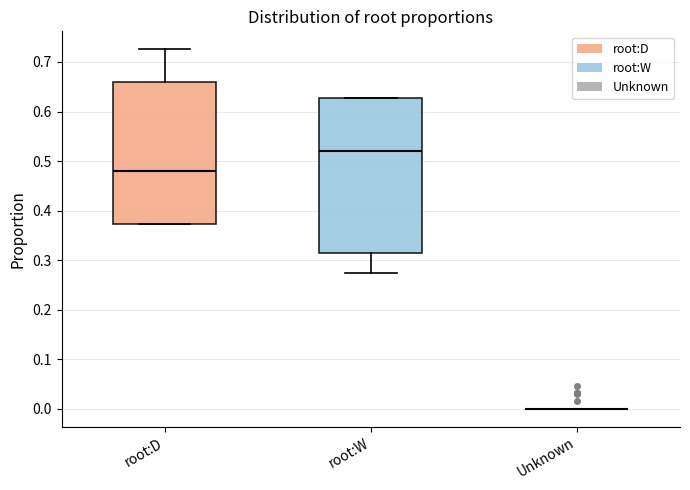

Reading left to right, transcribe this box plot: for each box, give where its median line is, the range the box spans, and where its two whiskers end, as read against the y-axis. The values are not printed on the chart, so give them approximately, as read against the axis.

root:D: median 0.48, box 0.37 to 0.66, whiskers 0.37 to 0.73
root:W: median 0.52, box 0.31 to 0.63, whiskers 0.27 to 0.63
Unknown: box collapsed to a line at 0.00, whiskers 0.00 to 0.00